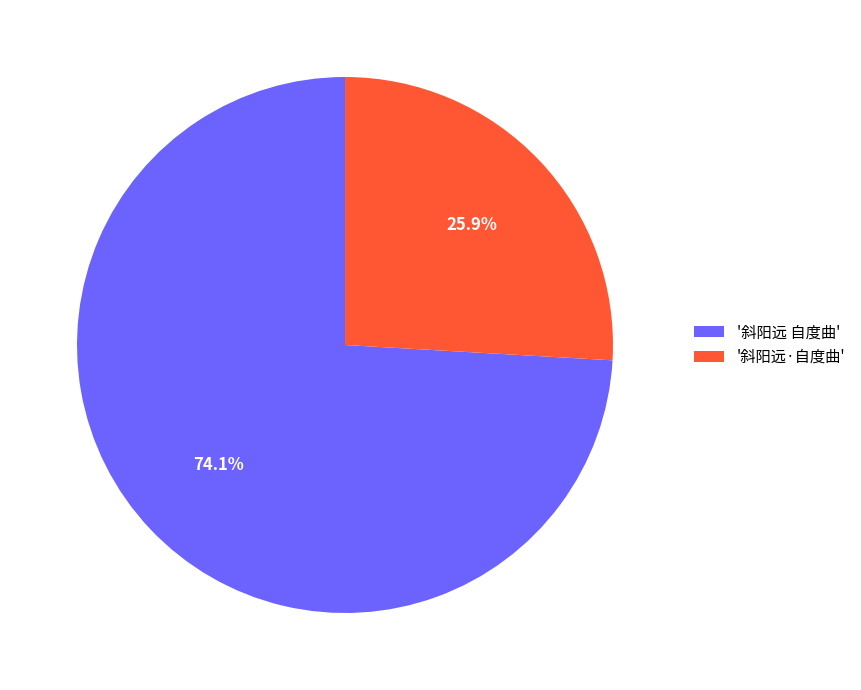

Is there a majority slice in this chart?

Yes